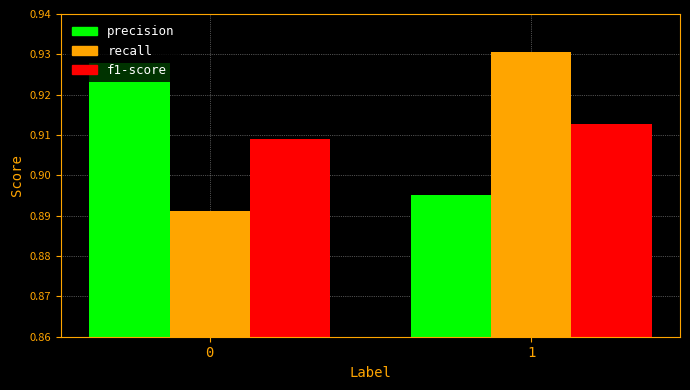

What is the sum of the f1-score values at 0 and 1?

1.8